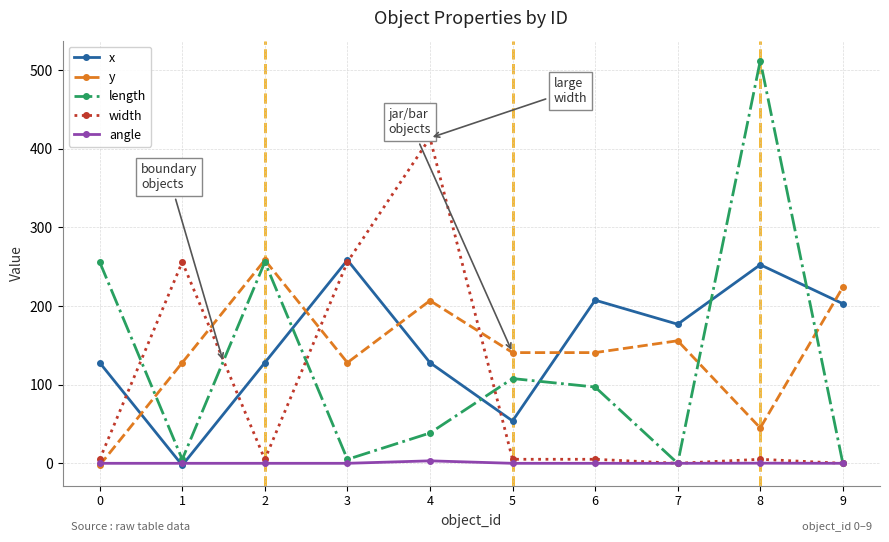

What is the maximum value for x?

258.5